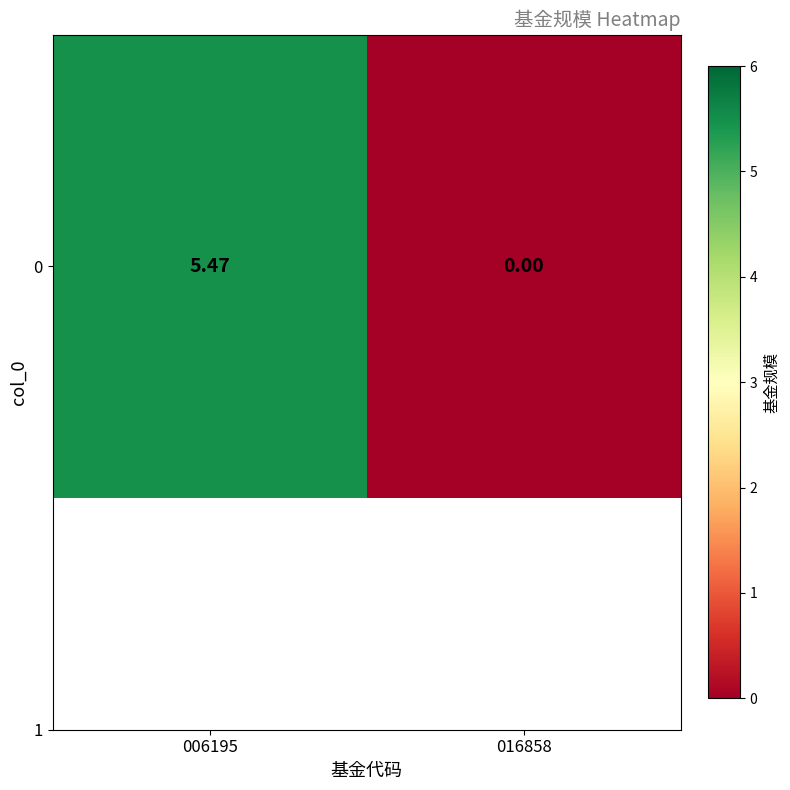

Read the value at 006195.

5.5